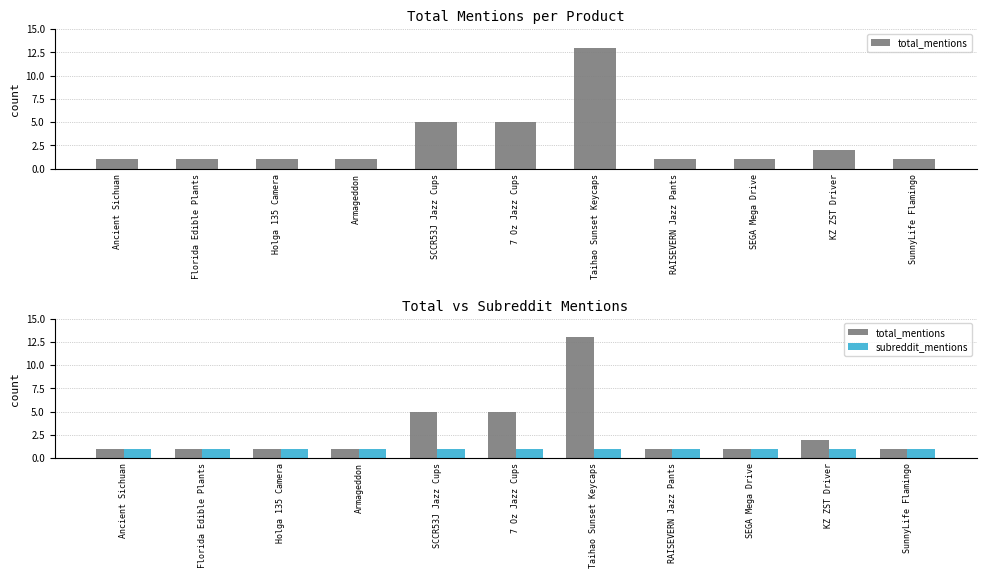

True or false: subreddit_mentions has a value of 2 at Ancient Sichuan.

False